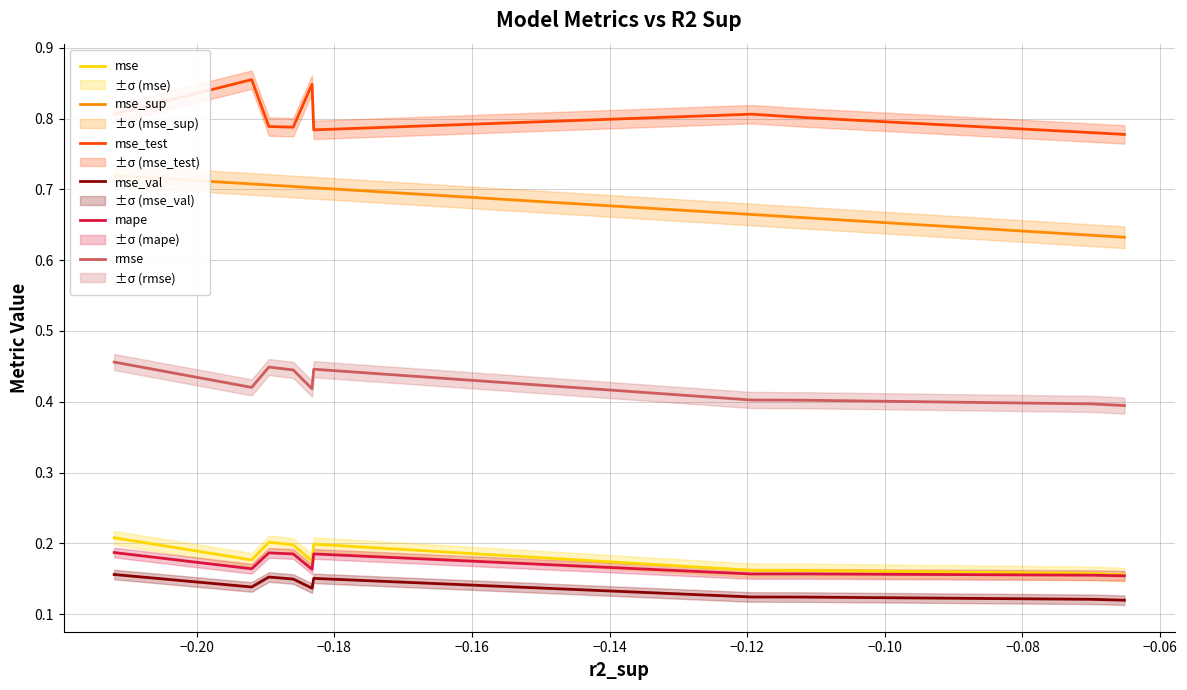

Which series has the widest spread of values?

mse_sup